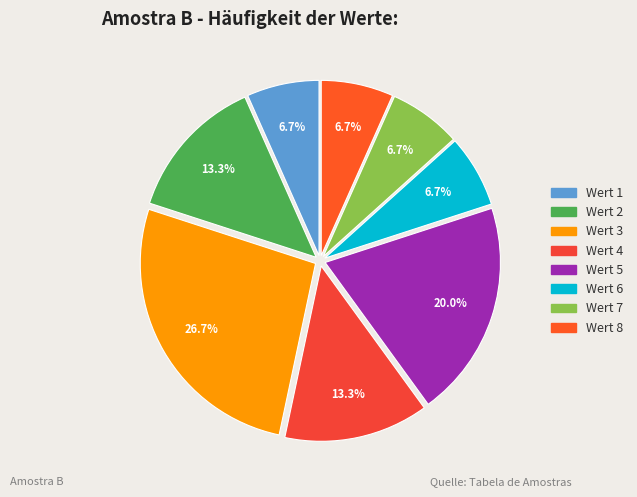

How many slices are in this pie chart?

8